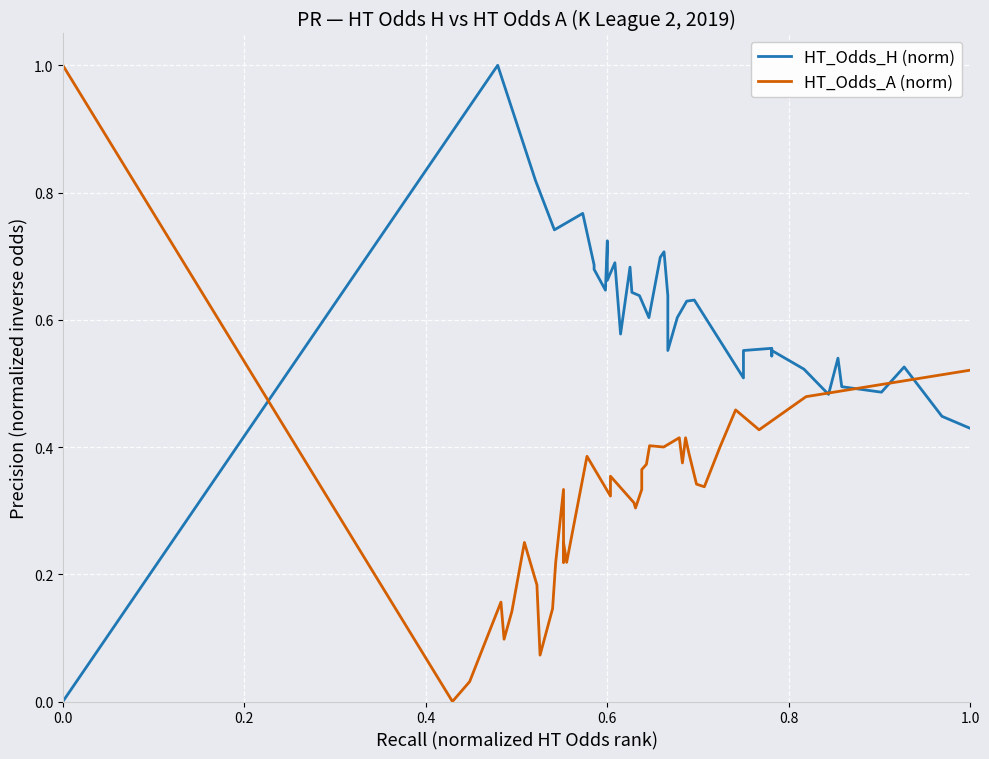

True or false: HT_Odds_H (norm) has a value of 0.7 at 0.6.

True